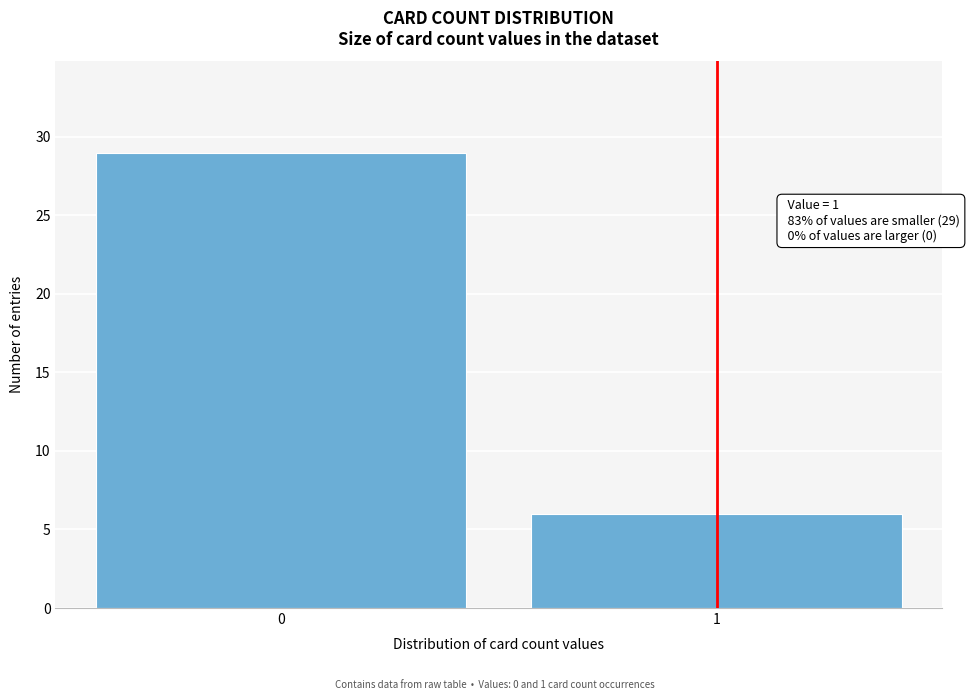

Reading left to right, what are all the values shown in this chart?

29	6